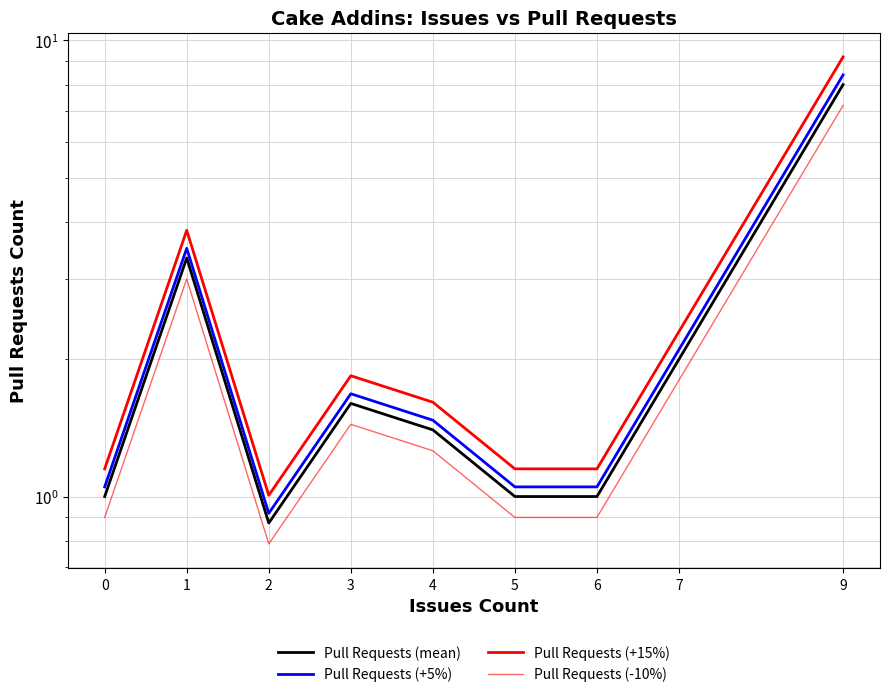

What is the difference between the Pull Requests (mean) values at 2 and 6?

0.1